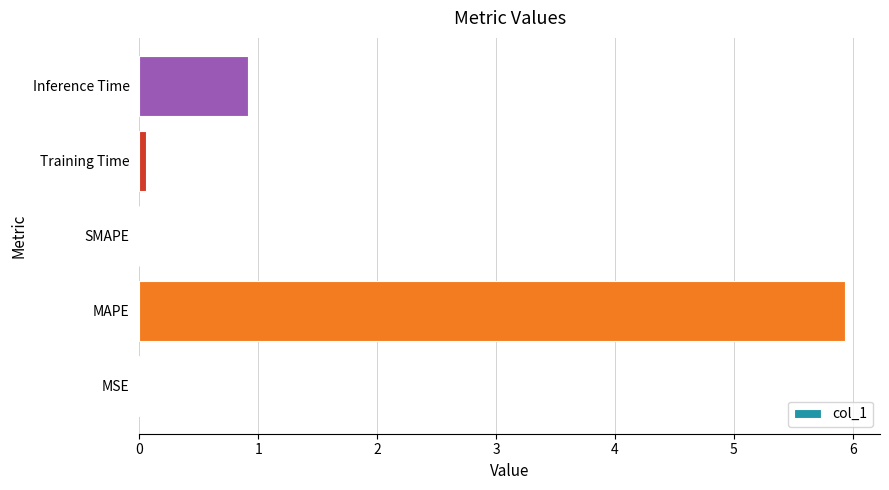

What is the maximum value shown in the chart?

5.9